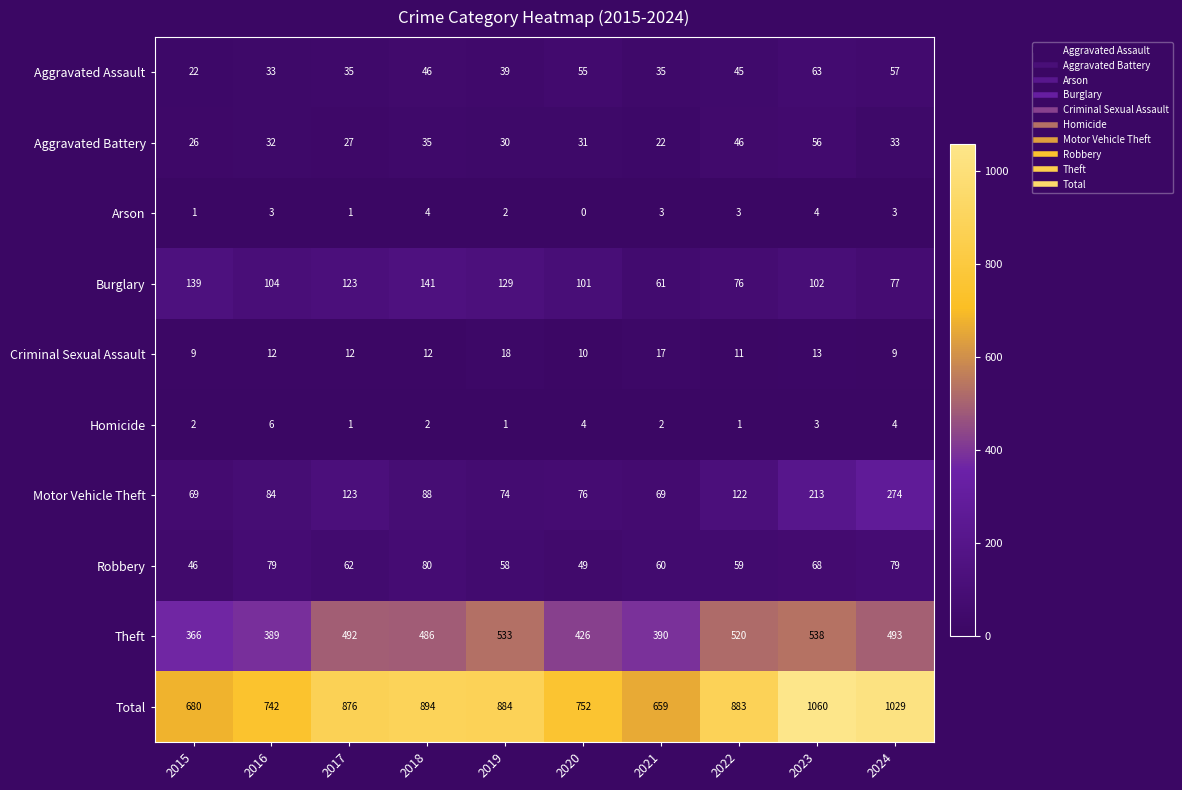

What is the difference between the Criminal Sexual Assault values at 2016 and 2021?

5